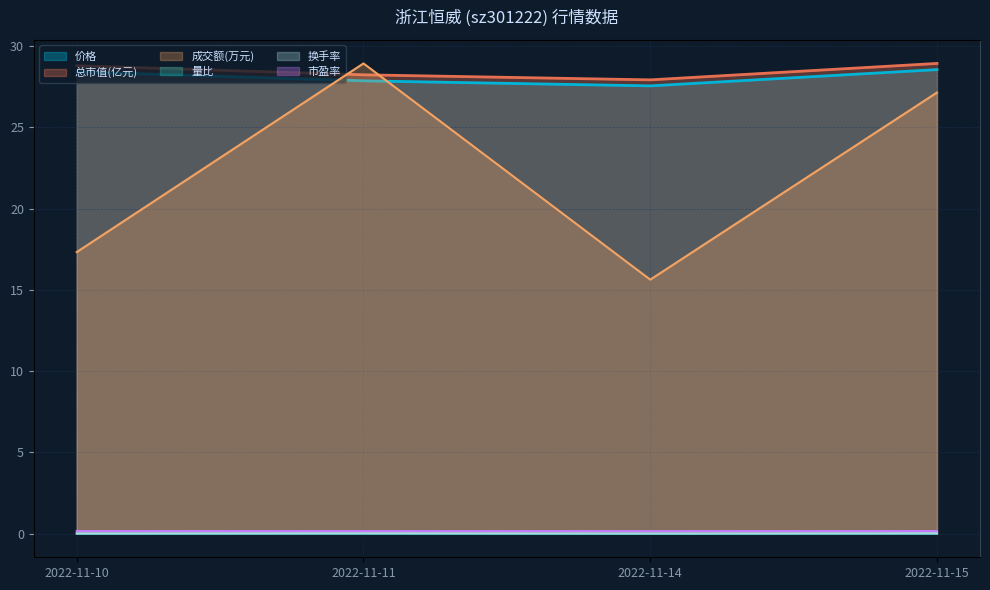

The value of 量比 at 2022-11-10 is 1.2. True or false?

False